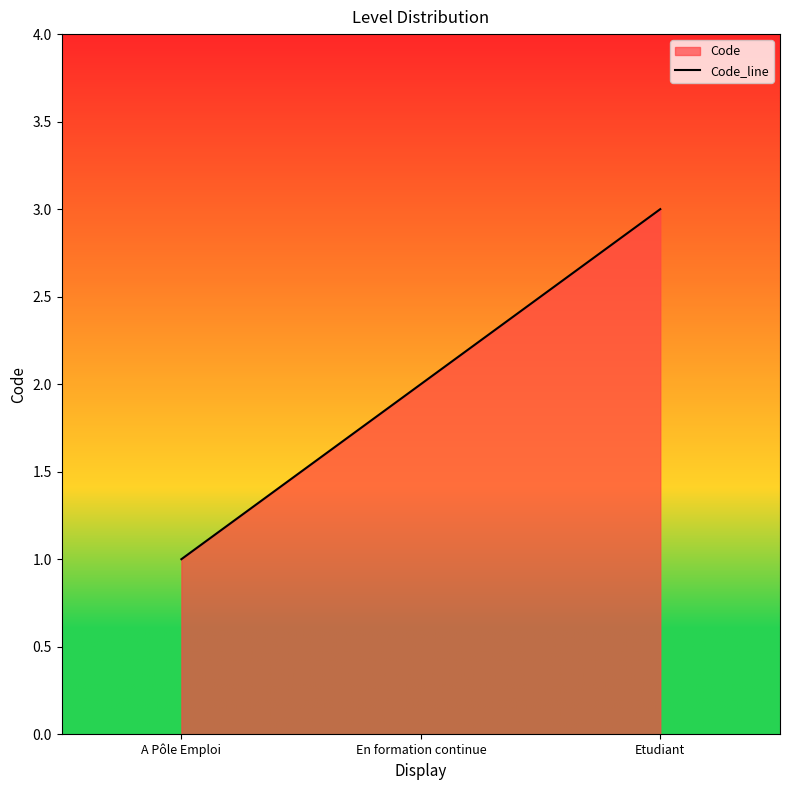

Reading left to right, list all the values displayed in this chart.

A Pôle Emploi=1	En formation continue=2	Etudiant=3